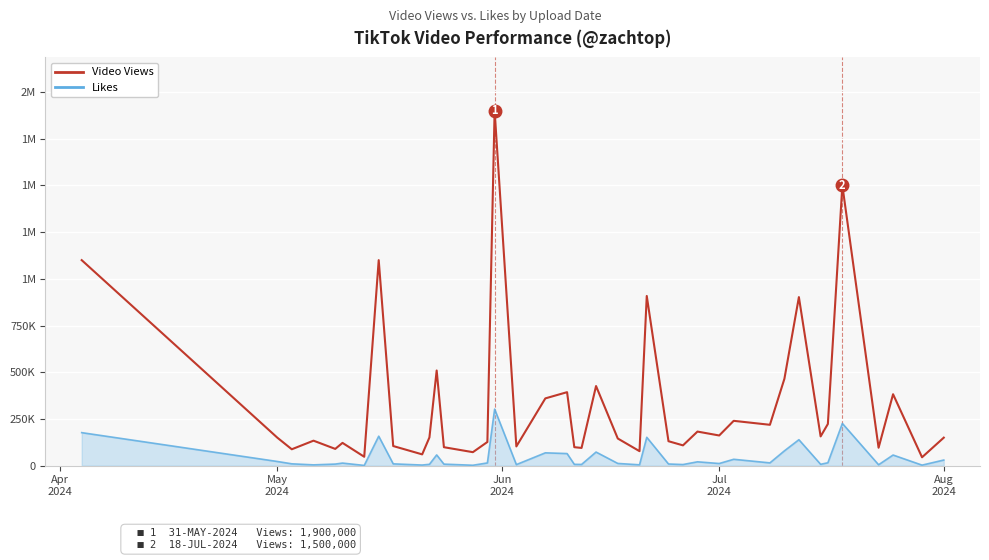

What are all the series names shown in the legend?

Video Views, Likes